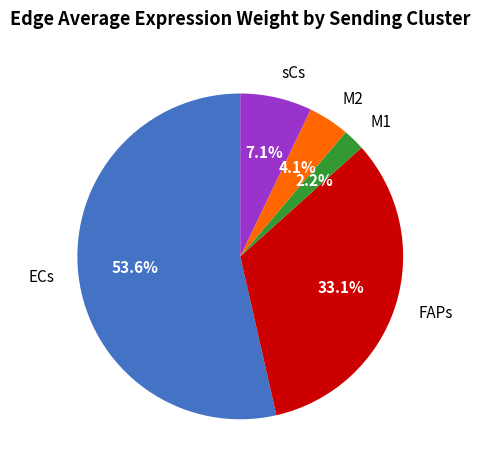

Rank the categories by value from lowest to highest.

M1, M2, sCs, FAPs, ECs